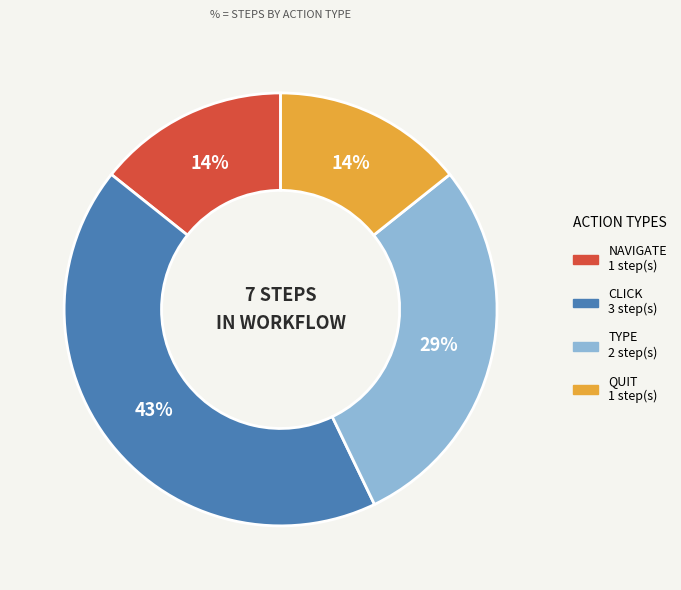

To the nearest percent, what is the average slice percentage?

25%